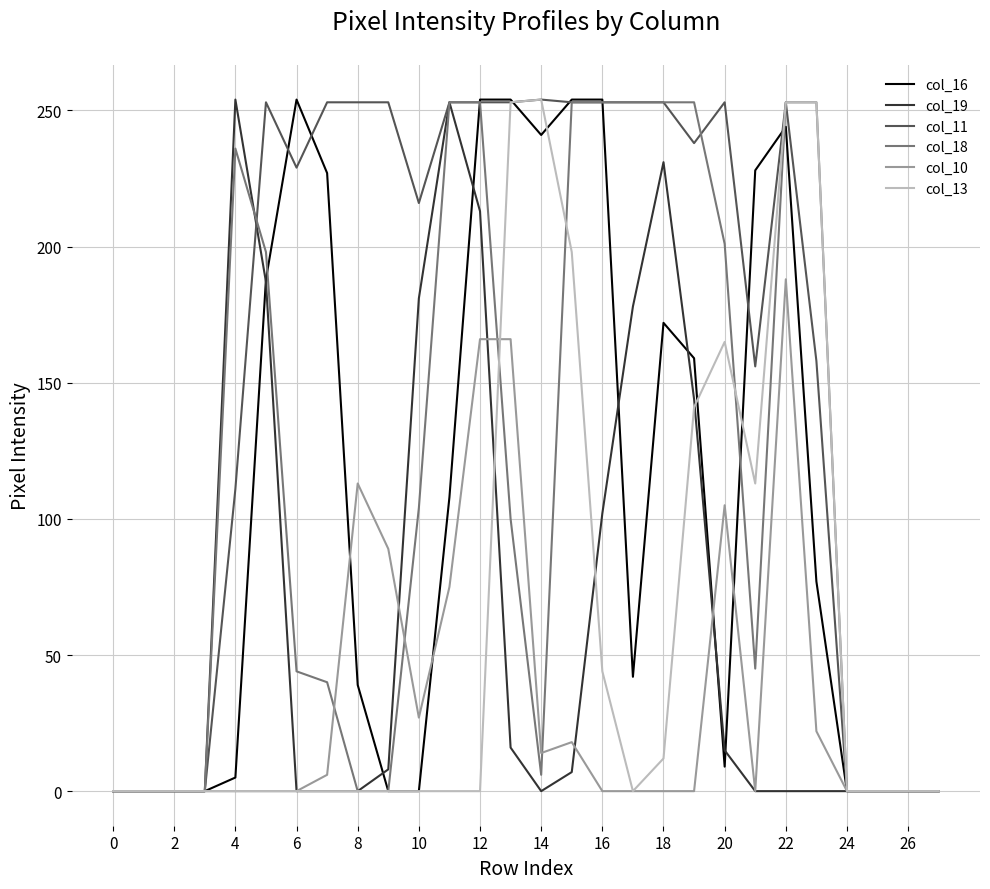

What is the maximum value shown in the chart?

254